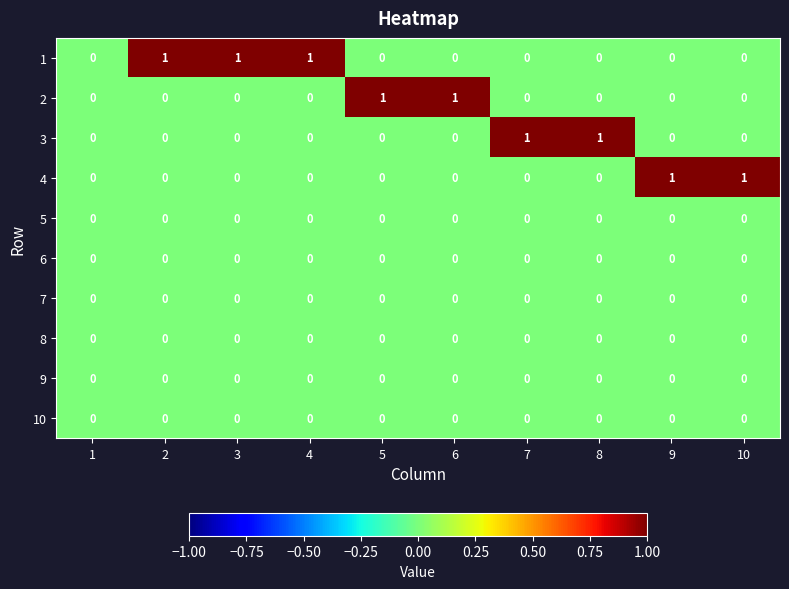

The value of 4 at 4 is 0. True or false?

True